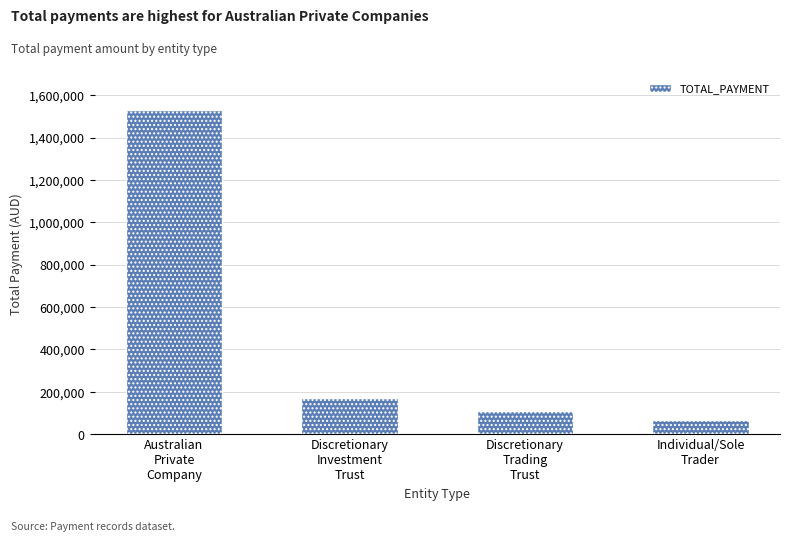

Does the chart contain any negative values?

No